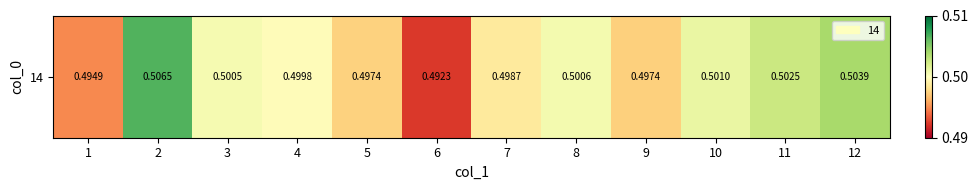

The chart shows a value of 0.6 at 1. True or false?

False